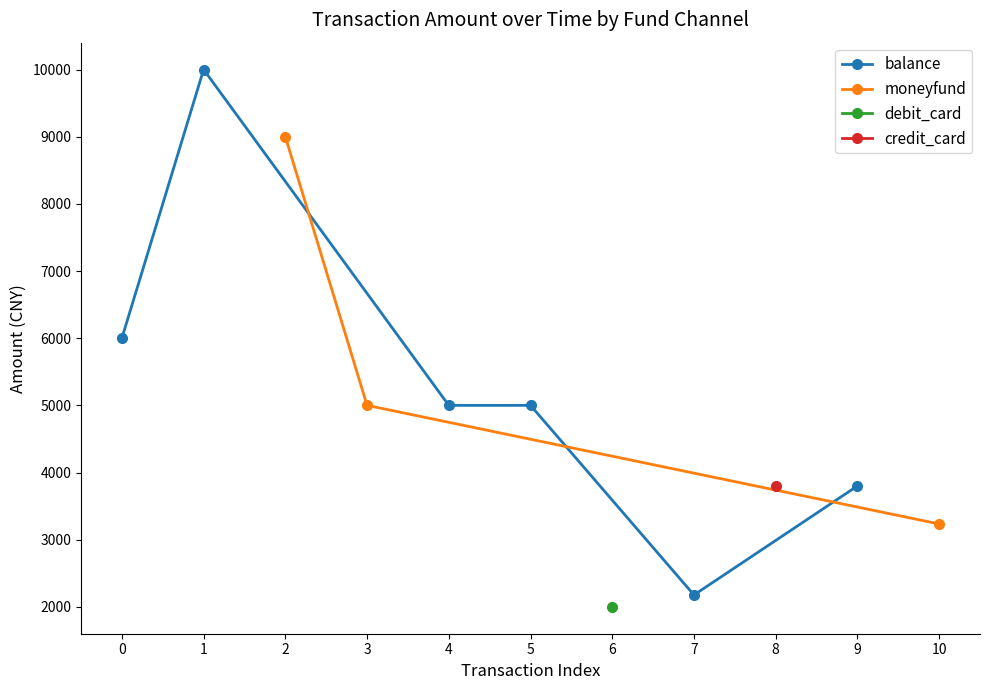

What is the maximum value for balance?

10000